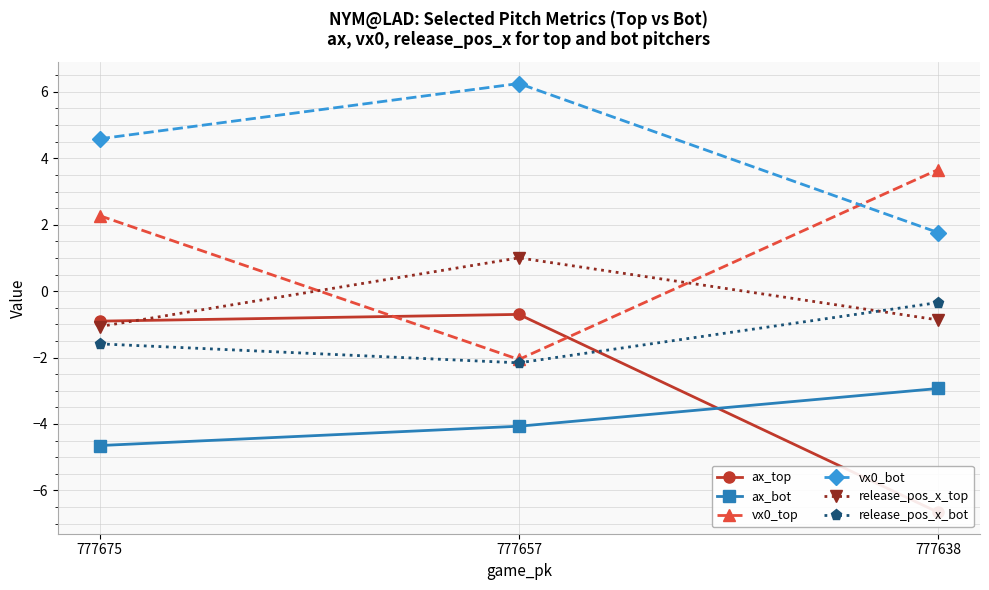

Reading right to left, transcribe all the data shown in this chart.

ax_top: -6.7	-0.7	-0.9
ax_bot: -2.9	-4.1	-4.6
vx0_top: 3.7	-2.1	2.3
vx0_bot: 1.8	6.3	4.6
release_pos_x_top: -0.9	1.0	-1.1
release_pos_x_bot: -0.3	-2.2	-1.6